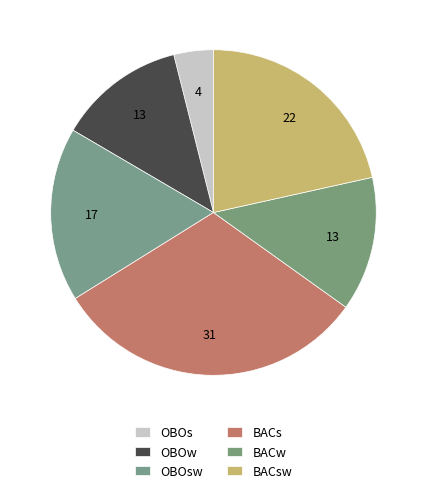

How many slices are in this pie chart?

6